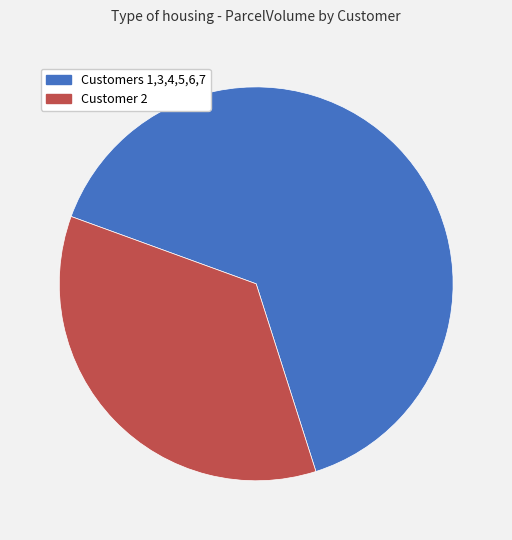

Does any single category account for the majority?

Yes